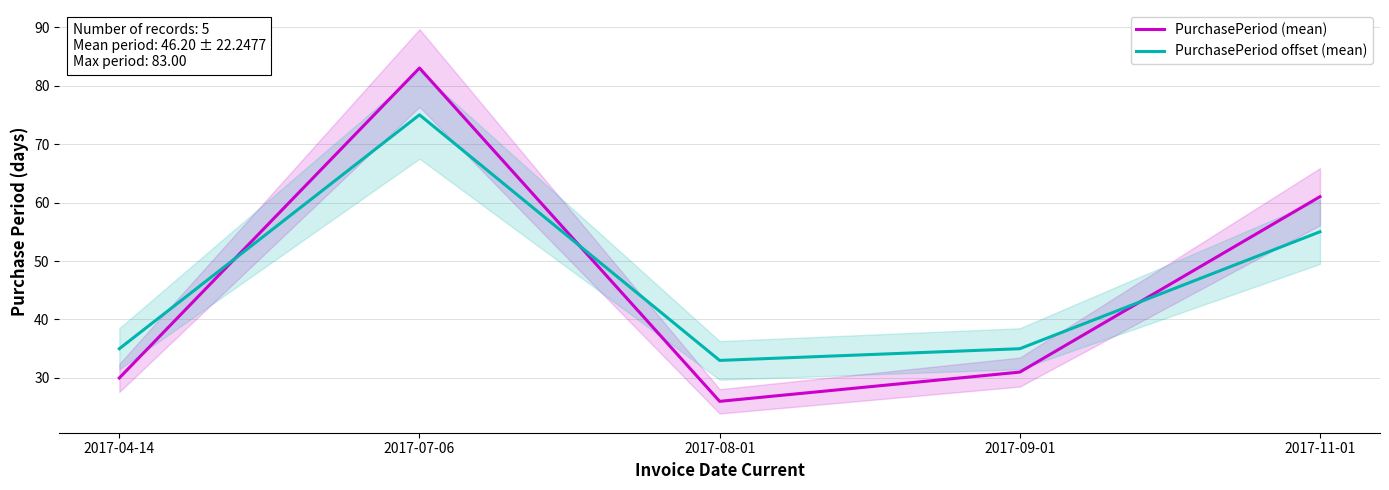

At which category is the sum across all series the highest?

2017-07-06